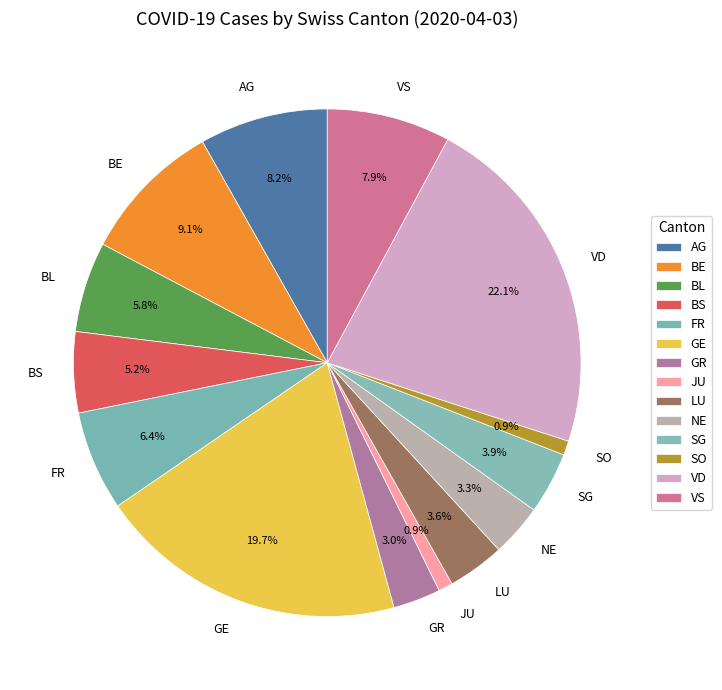

Is BS the majority of the pie?

No